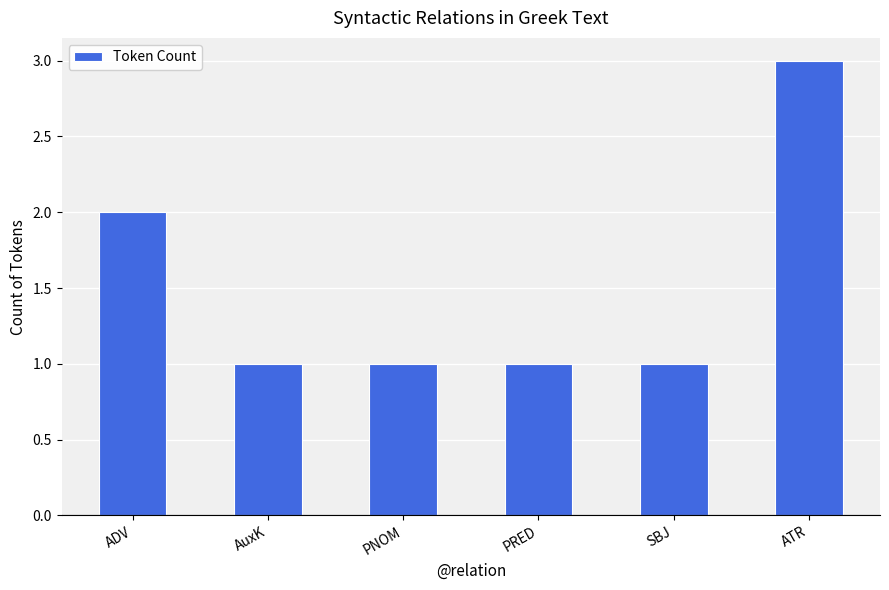

Reading left to right, transcribe all the data shown in this chart.

2	1	1	1	1	3